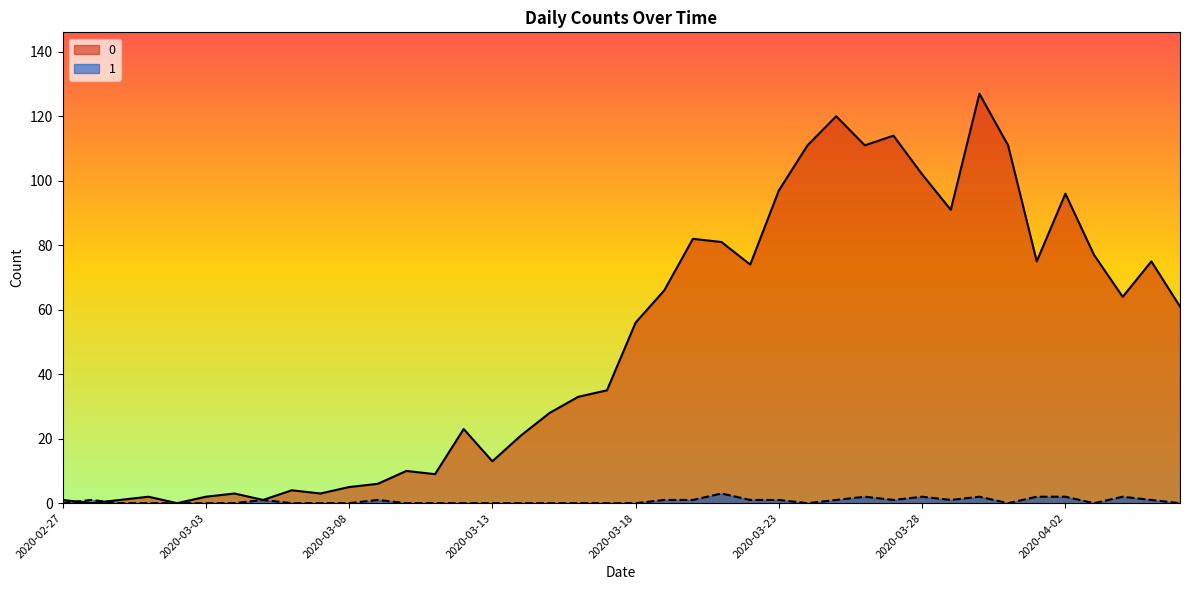

Reading right to left, list all the values displayed in this chart.

0: 2020-04-06=61	2020-04-05=75	2020-04-04=64	2020-04-03=77	2020-04-02=96	2020-04-01=75	2020-03-31=111	2020-03-30=127	2020-03-29=91	2020-03-28=102	2020-03-27=114	2020-03-26=111	2020-03-25=120	2020-03-24=111	2020-03-23=97	2020-03-22=74	2020-03-21=81	2020-03-20=82	2020-03-19=66	2020-03-18=56	2020-03-17=35	2020-03-16=33	2020-03-15=28	2020-03-14=21	2020-03-13=13	2020-03-12=23	2020-03-11=9	2020-03-10=10	2020-03-09=6	2020-03-08=5	2020-03-07=3	2020-03-06=4	2020-03-05=1	2020-03-04=3	2020-03-03=2	2020-03-02=0	2020-03-01=2	2020-02-29=1	2020-02-28=0	2020-02-27=1
1: 2020-04-06=0	2020-04-05=1	2020-04-04=2	2020-04-03=0	2020-04-02=2	2020-04-01=2	2020-03-31=0	2020-03-30=2	2020-03-29=1	2020-03-28=2	2020-03-27=1	2020-03-26=2	2020-03-25=1	2020-03-24=0	2020-03-23=1	2020-03-22=1	2020-03-21=3	2020-03-20=1	2020-03-19=1	2020-03-18=0	2020-03-17=0	2020-03-16=0	2020-03-15=0	2020-03-14=0	2020-03-13=0	2020-03-12=0	2020-03-11=0	2020-03-10=0	2020-03-09=1	2020-03-08=0	2020-03-07=0	2020-03-06=0	2020-03-05=1	2020-03-04=0	2020-03-03=0	2020-03-02=0	2020-03-01=0	2020-02-29=0	2020-02-28=1	2020-02-27=0